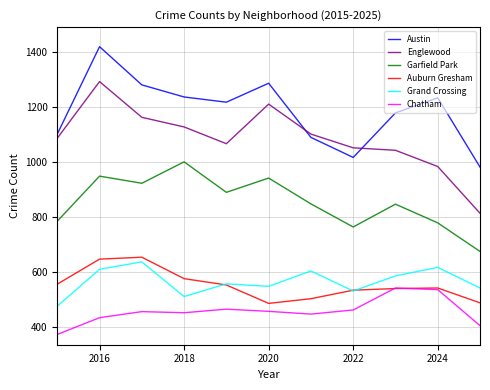

Does the chart display data point markers on the line(s)?

No